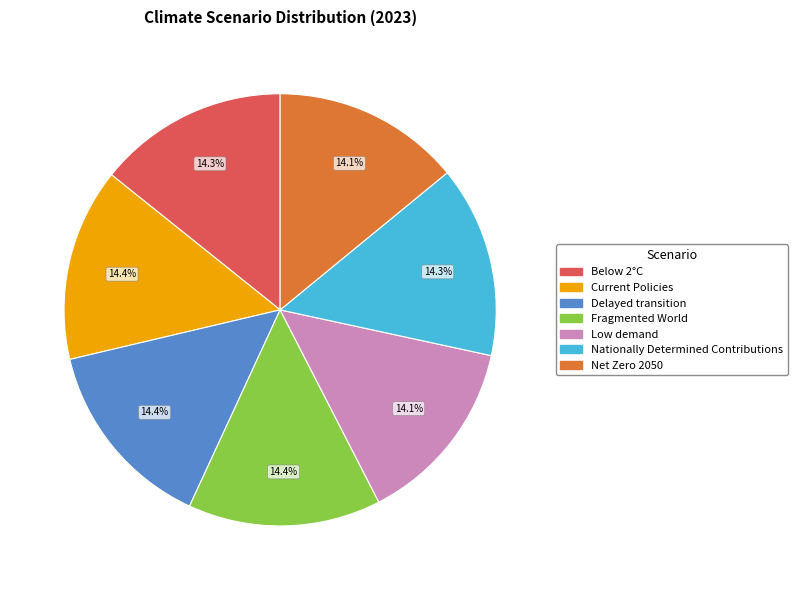

Is there a majority slice in this chart?

No